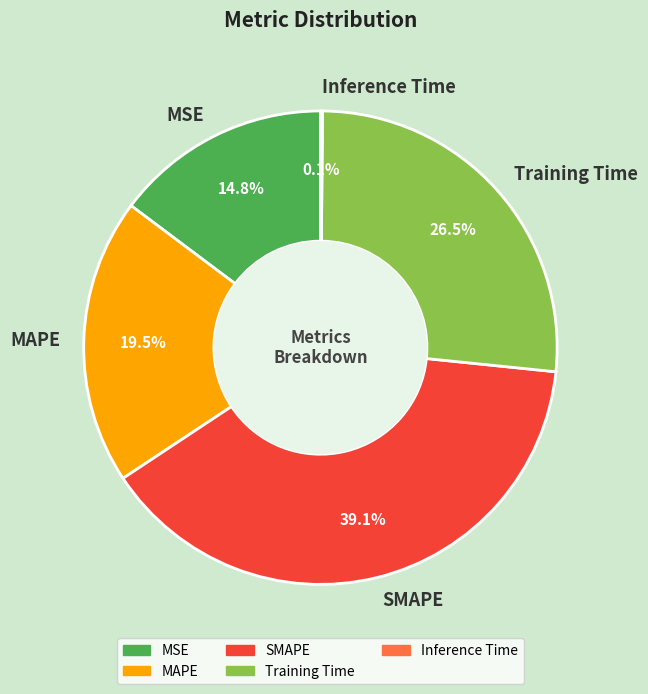

Do MSE and SMAPE together represent more than half of the pie?

Yes